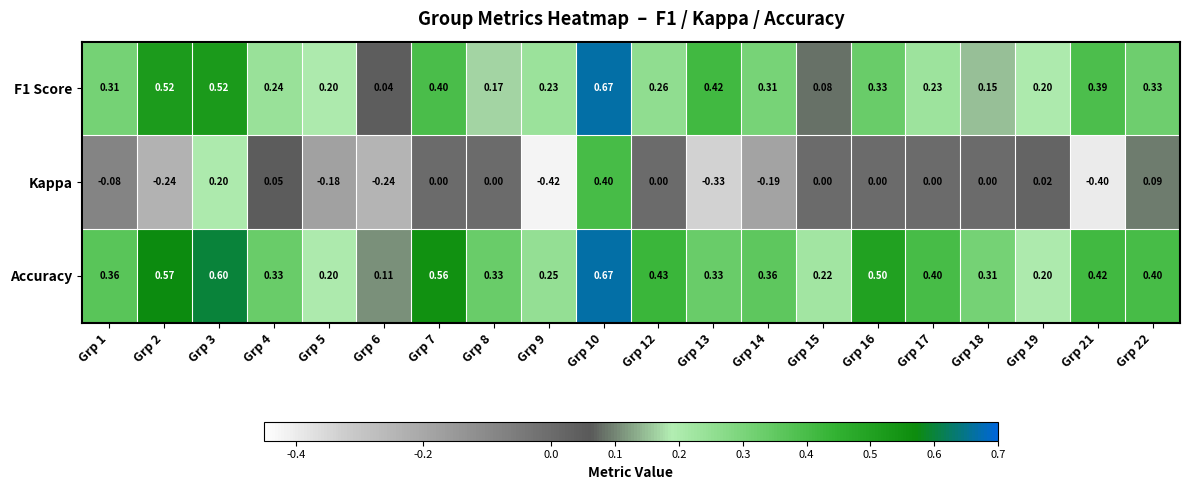

Is the value of Kappa at Grp 19 greater than the value of Accuracy at Grp 9?

No